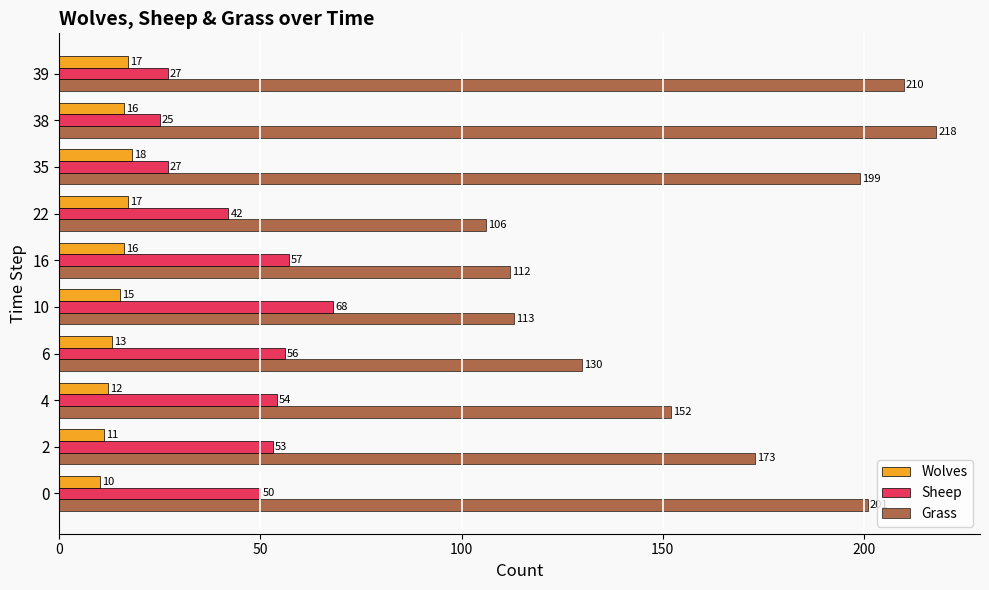

Which series has the largest total across all categories?

Grass